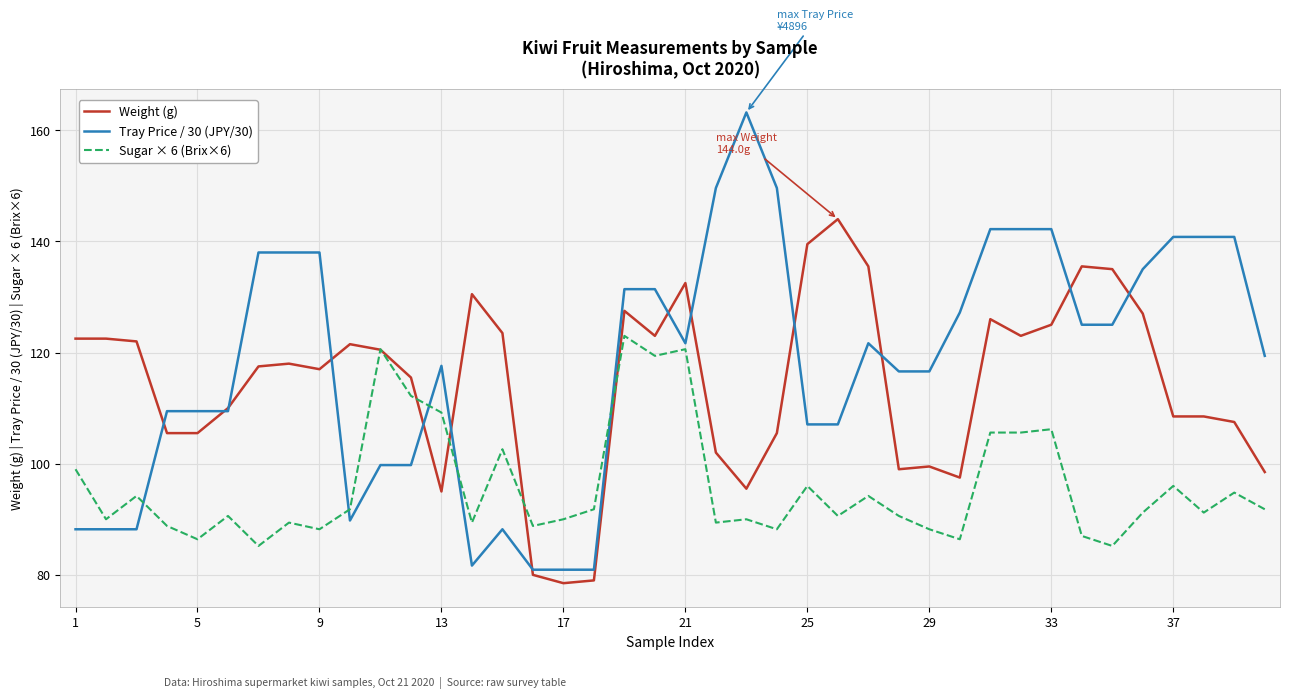

List the series in order of their overall mean, lowest first.

Sugar × 6 (Brix×6), Weight (g), Tray Price / 30 (JPY/30)